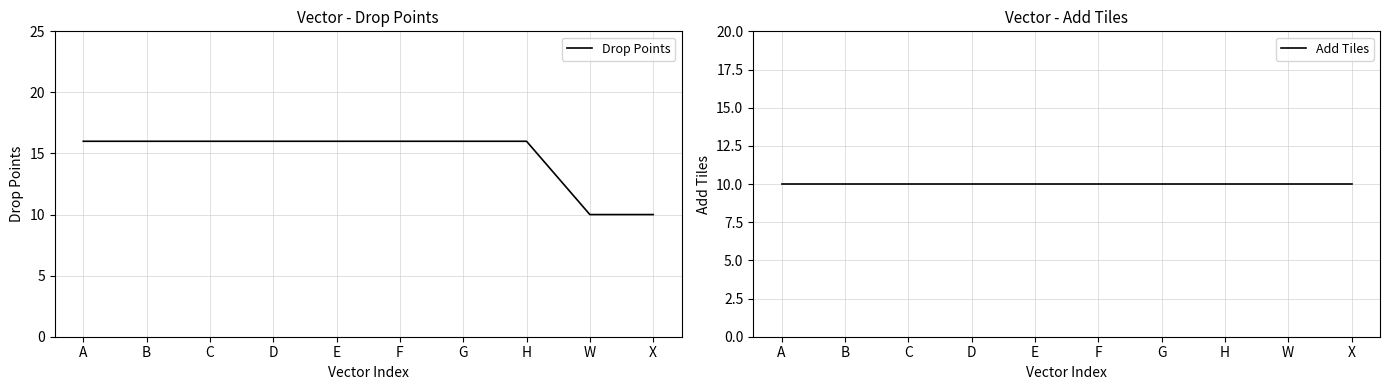

What is the average value of the Add Tiles series?

10